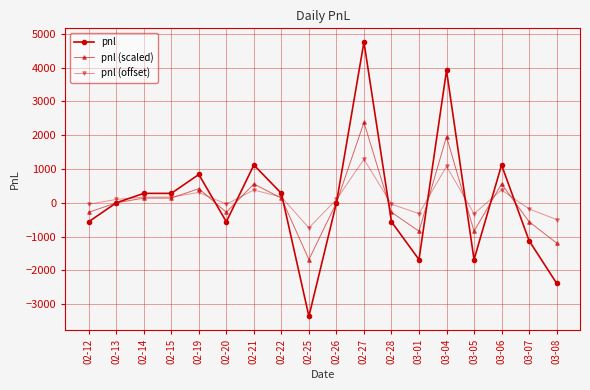

True or false: pnl (scaled) and pnl (offset) intersect in this chart.

True